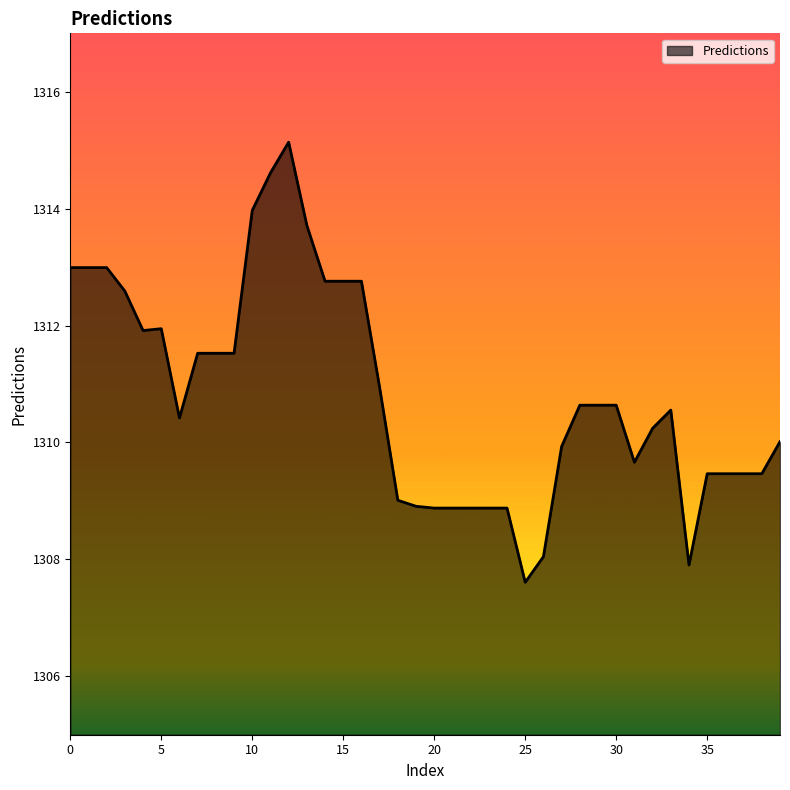

What is the greatest value displayed?

1315.1